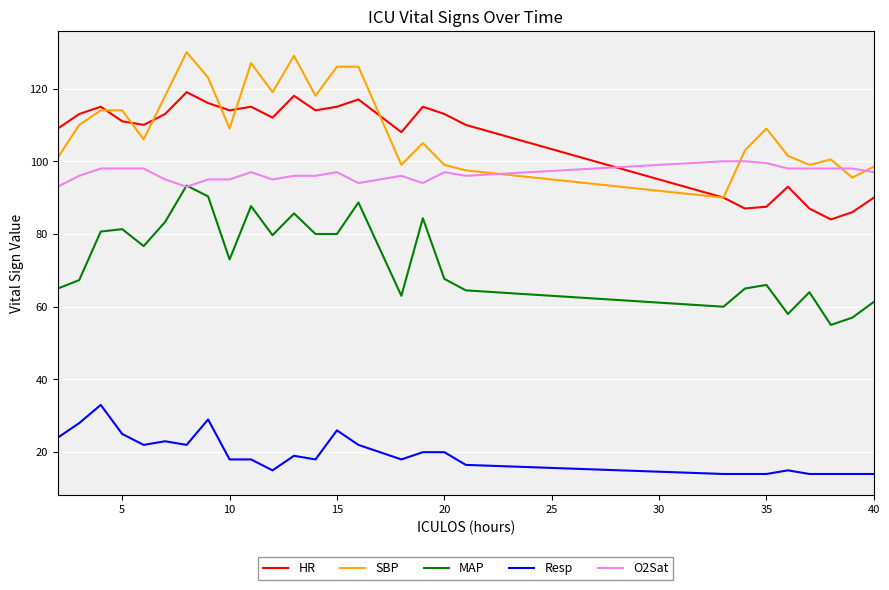

Count the O2Sat values in the range 95 to 98.

20